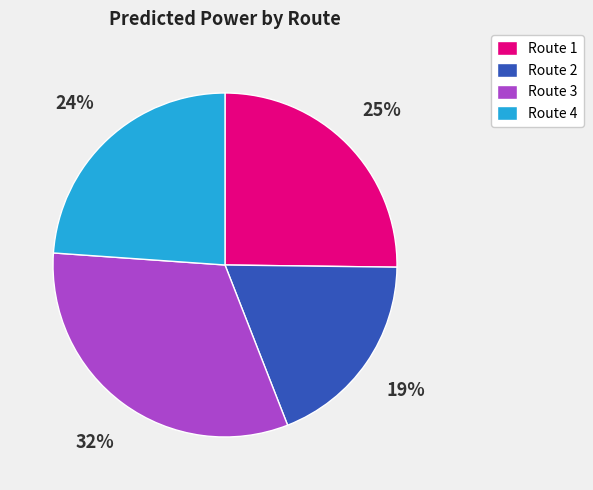

Which slice is the largest?

Route 3